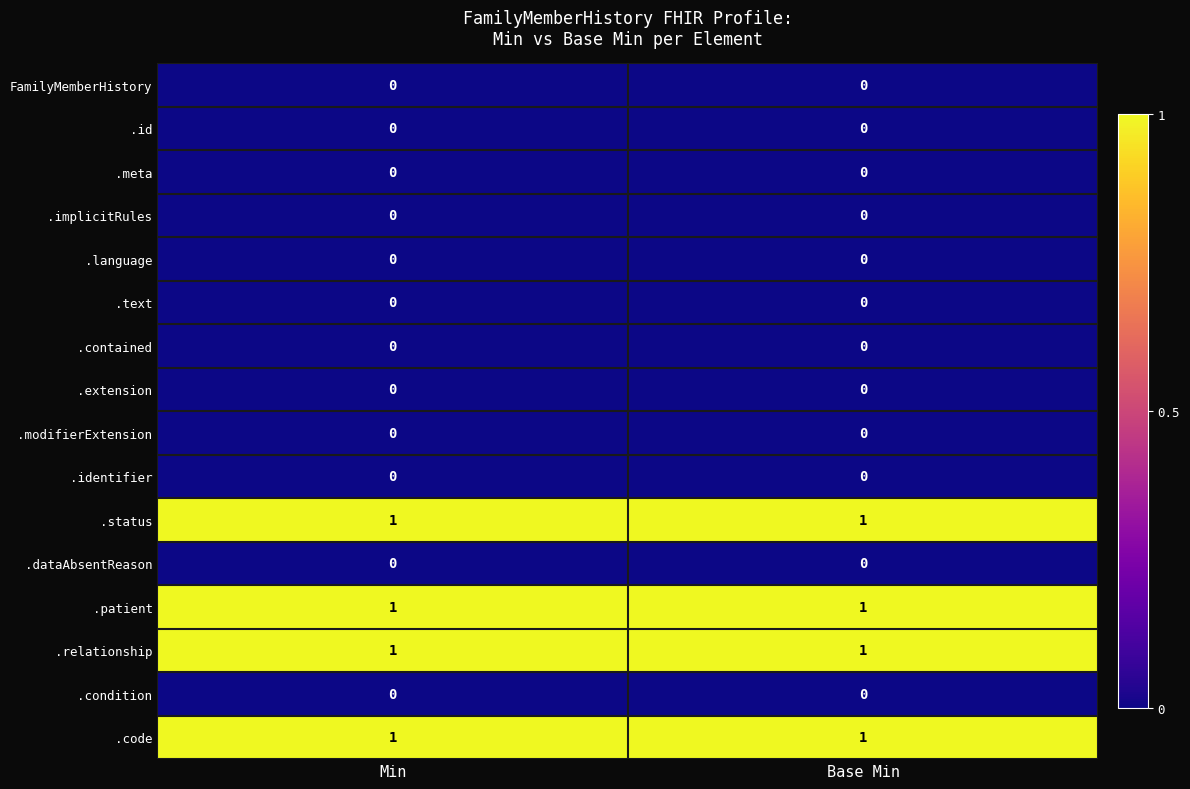

The .extension series shows 0 at Min. True or false?

True